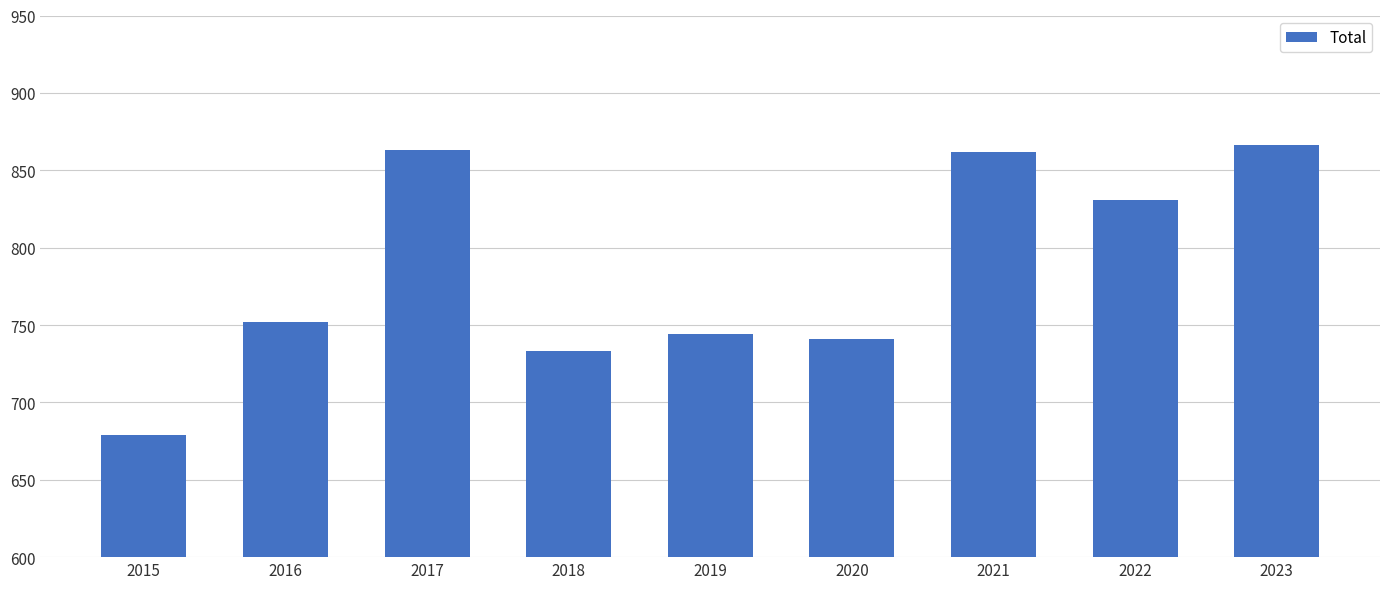

The value at 2017 is 259. True or false?

False